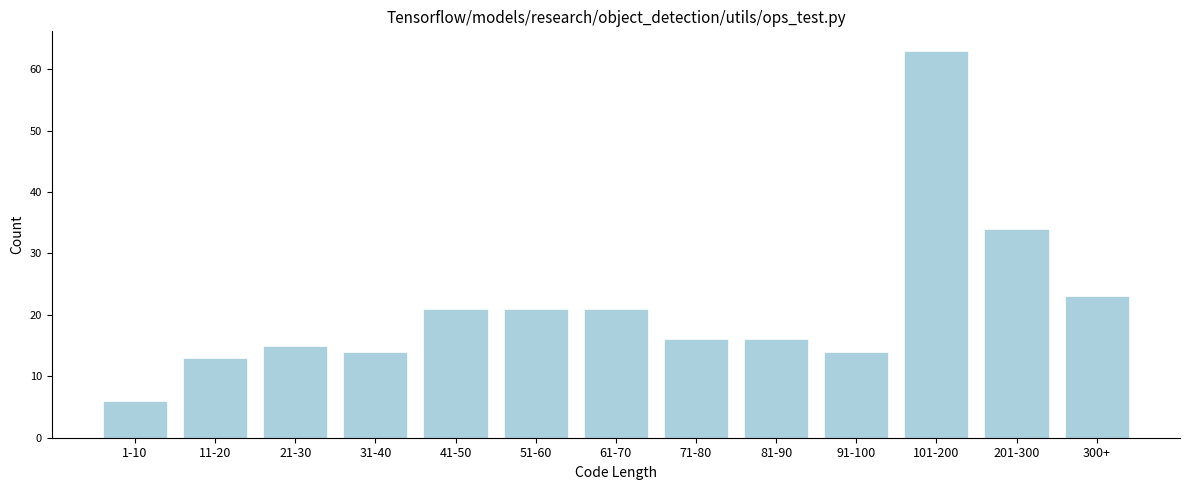

Reading left to right, transcribe all the data shown in this chart.

1-10=6	11-20=13	21-30=15	31-40=14	41-50=21	51-60=21	61-70=21	71-80=16	81-90=16	91-100=14	101-200=63	201-300=34	300+=23